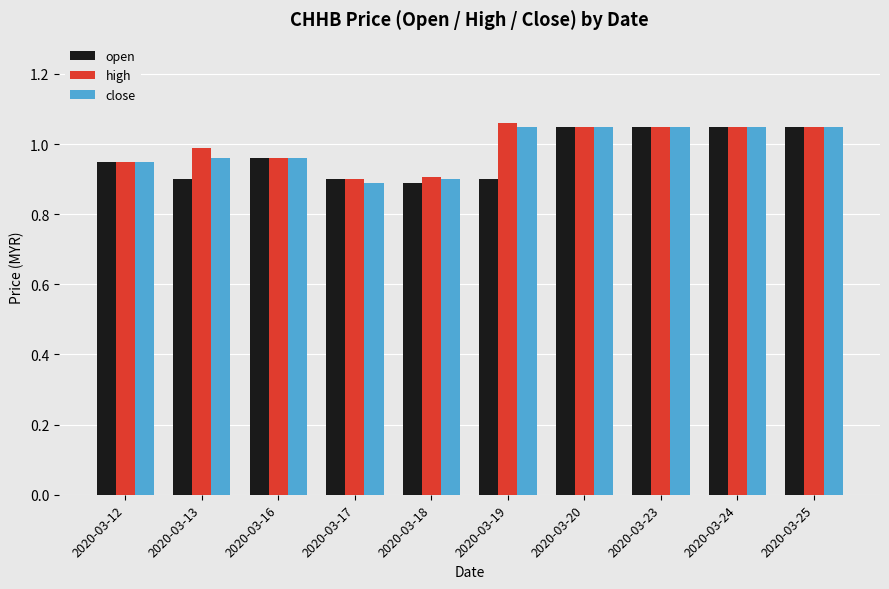

At how many categories does at least one series exceed 0?

10